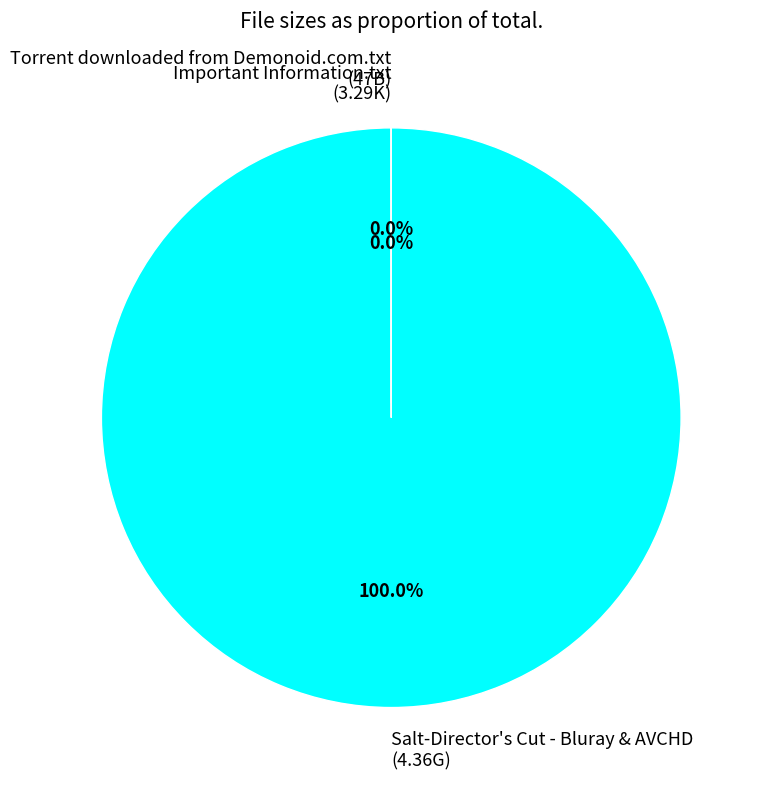

What is the majority slice?

Salt-Director's Cut - Bluray & AVCHD